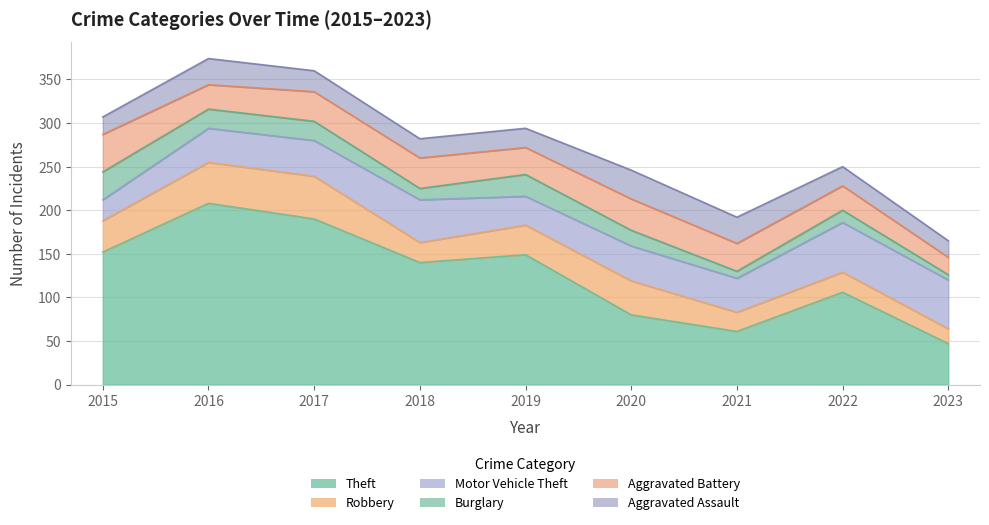

What is the sum of all Aggravated Battery values?

287